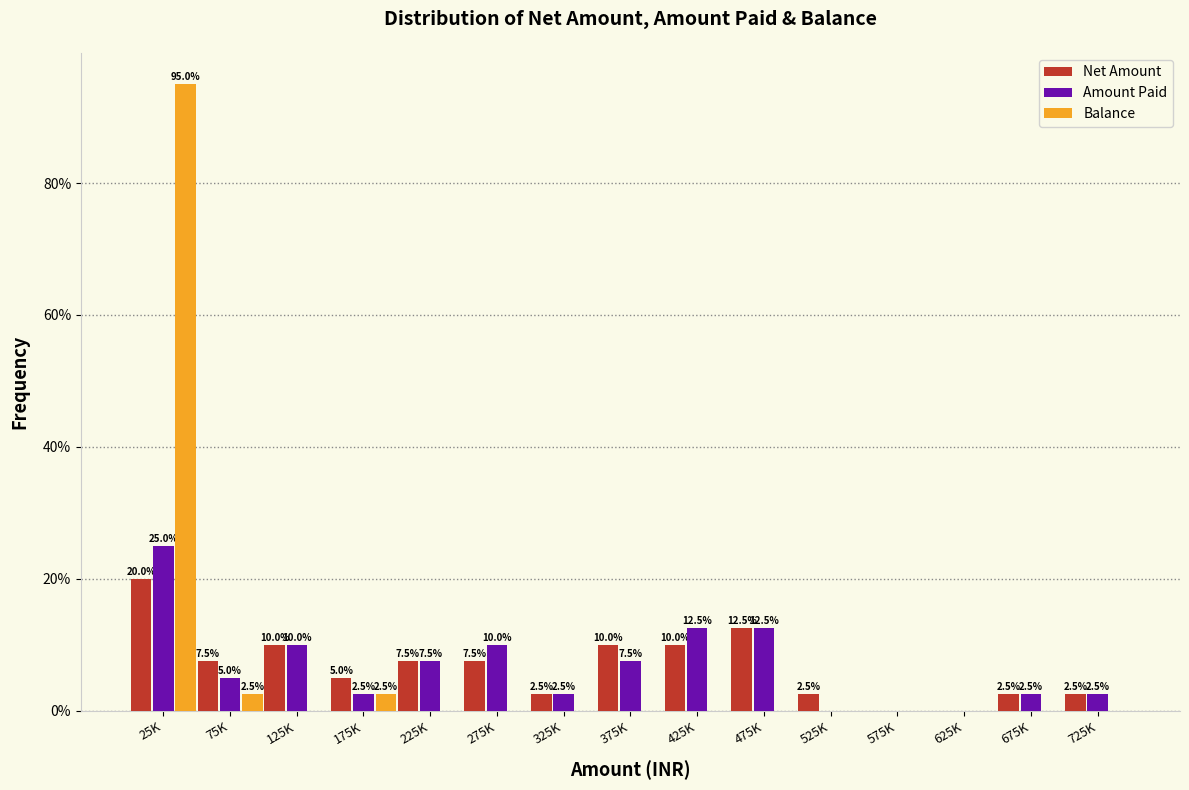

Reading left to right, what are all the values shown in this chart?

Net Amount: 25K=20.0	75K=7.5	125K=10.0	175K=5.0	225K=7.5	275K=7.5	325K=2.5	375K=10.0	425K=10.0	475K=12.5	525K=2.5	575K=0.0	625K=0.0	675K=2.5	725K=2.5
Amount Paid: 25K=25.0	75K=5.0	125K=10.0	175K=2.5	225K=7.5	275K=10.0	325K=2.5	375K=7.5	425K=12.5	475K=12.5	525K=0.0	575K=0.0	625K=0.0	675K=2.5	725K=2.5
Balance: 25K=95.0	75K=2.5	125K=0.0	175K=2.5	225K=0.0	275K=0.0	325K=0.0	375K=0.0	425K=0.0	475K=0.0	525K=0.0	575K=0.0	625K=0.0	675K=0.0	725K=0.0